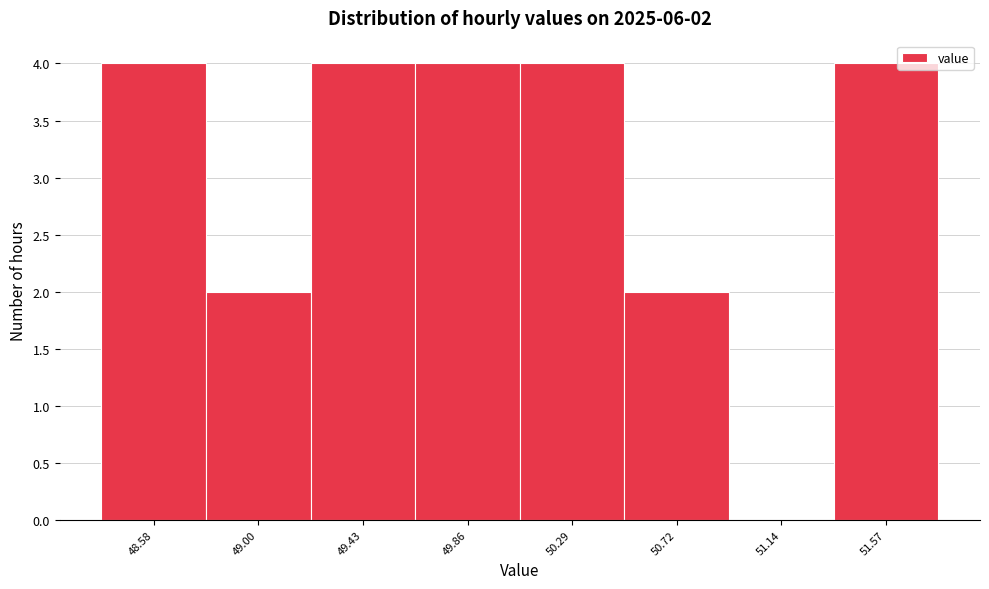

Reading left to right, list all the values displayed in this chart.

48.58=4	49.00=2	49.43=4	49.86=4	50.29=4	50.72=2	51.14=0	51.57=4